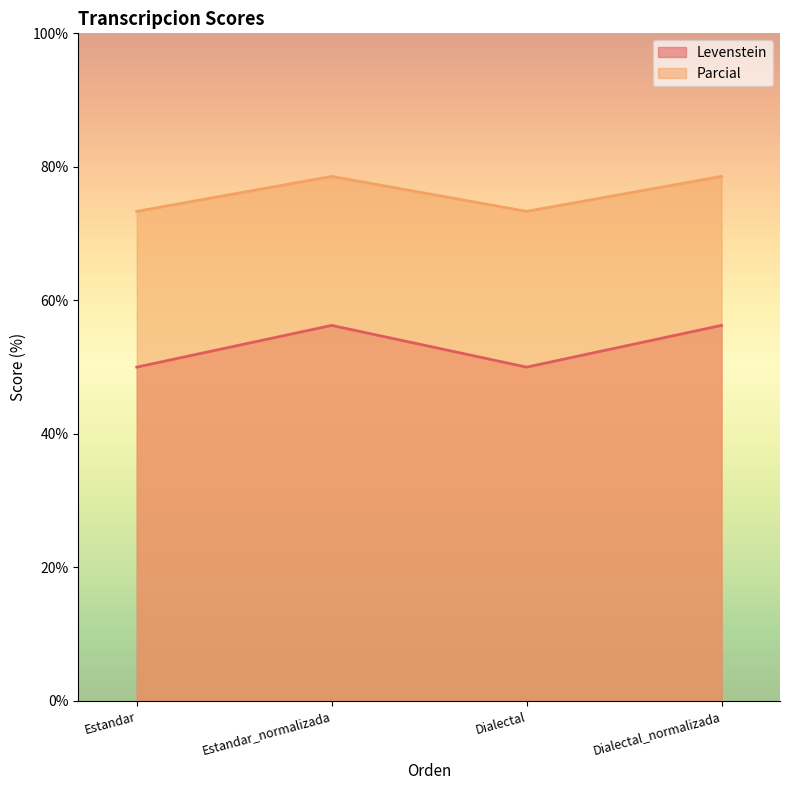

True or false: Levenstein and Parcial intersect in this chart.

False